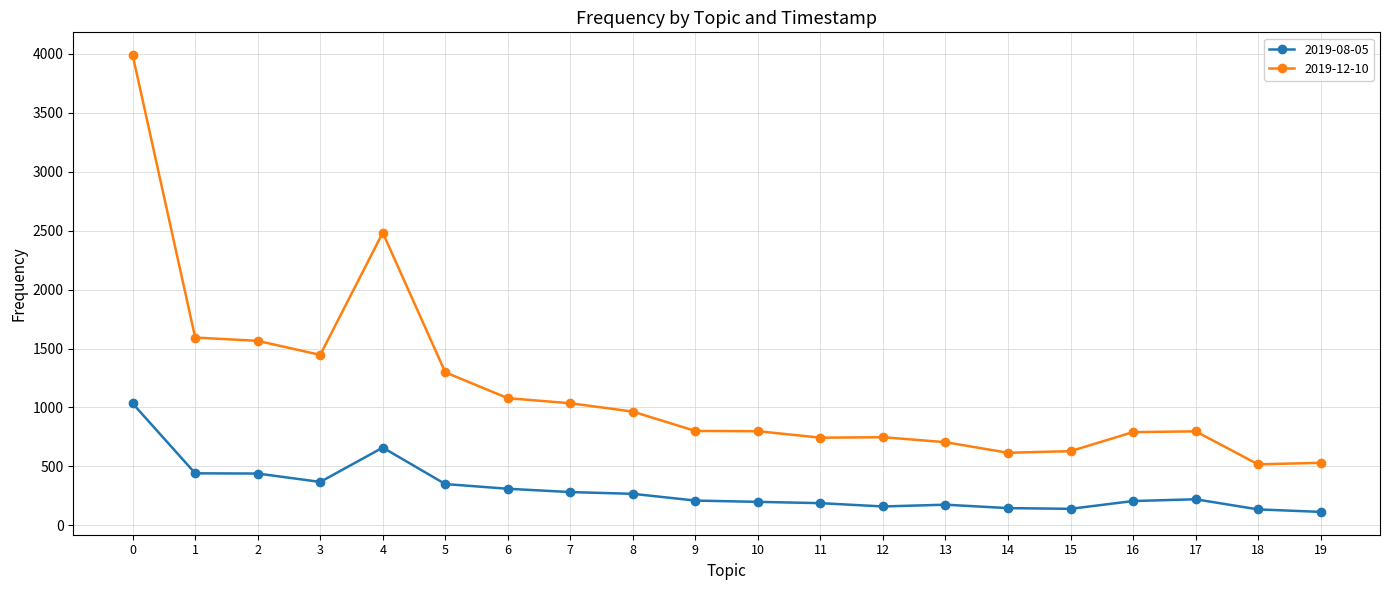

The 2019-08-05 series shows 189 at 11. True or false?

True